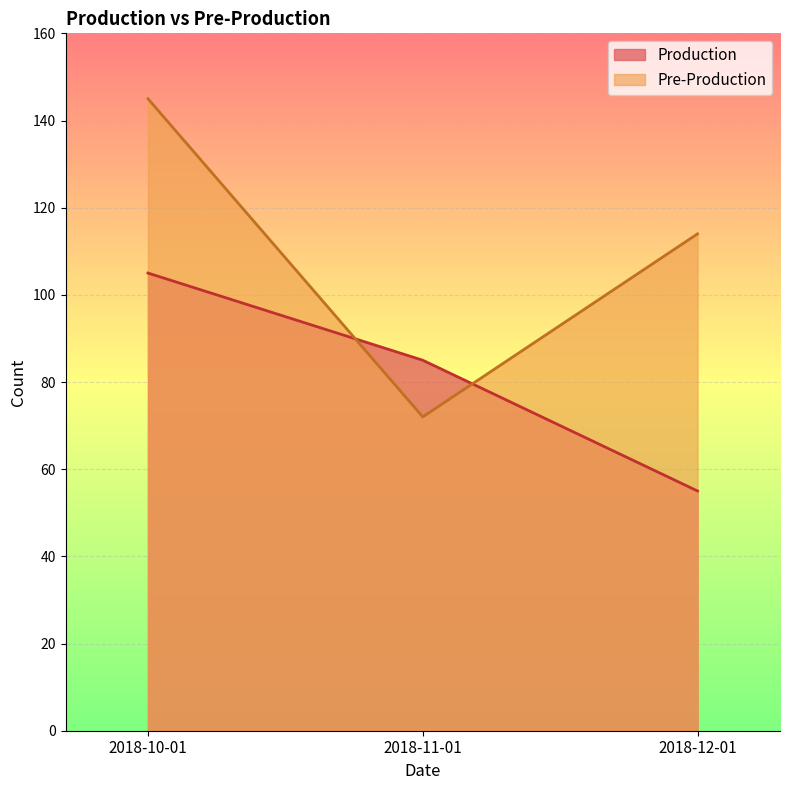

What is the highest value of the Production series?

105